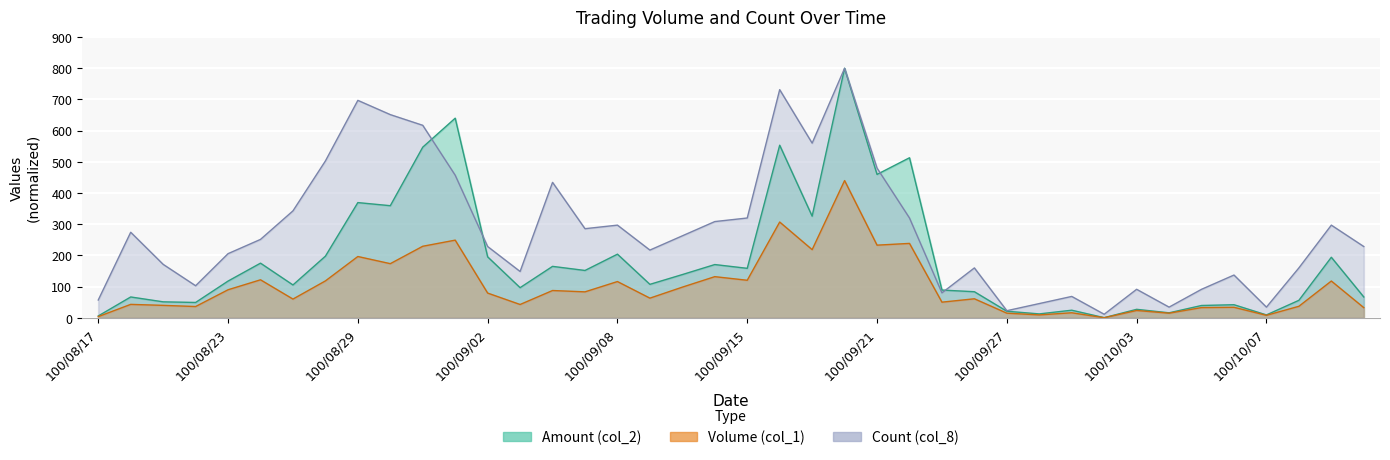

Rank the series by their maximum value, from lowest to highest.

Volume (col_1), Amount (col_2), Count (col_8)